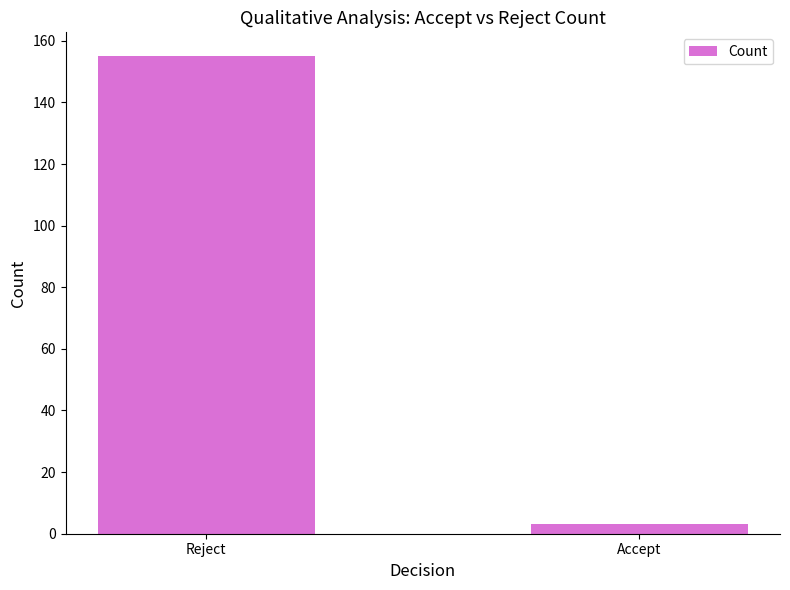

What is the greatest value displayed?

155